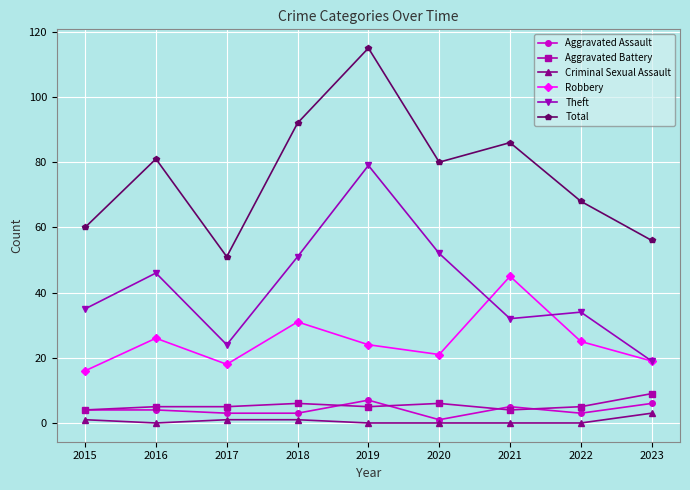

Is it true that Theft equals 32 at 2021?

True